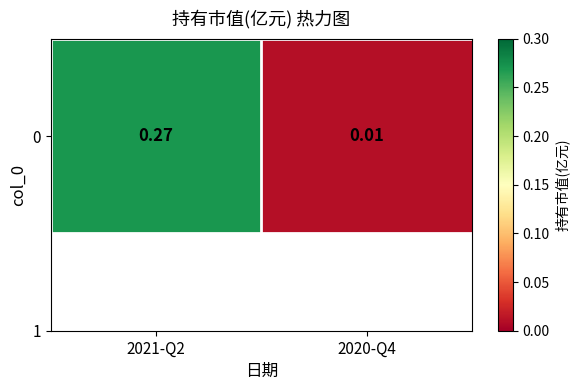

Which category has the highest value across all series?

2021-Q2